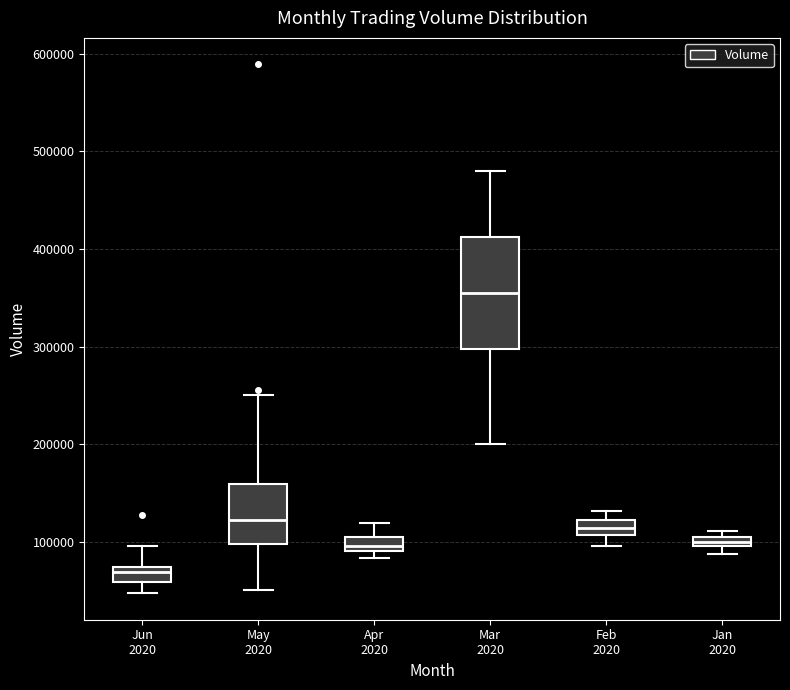

Where does the upper whisker of the box for Apr 2020 end on the y-axis? The values are not printed on the chart, so give them approximately, as read against the axis.

120000